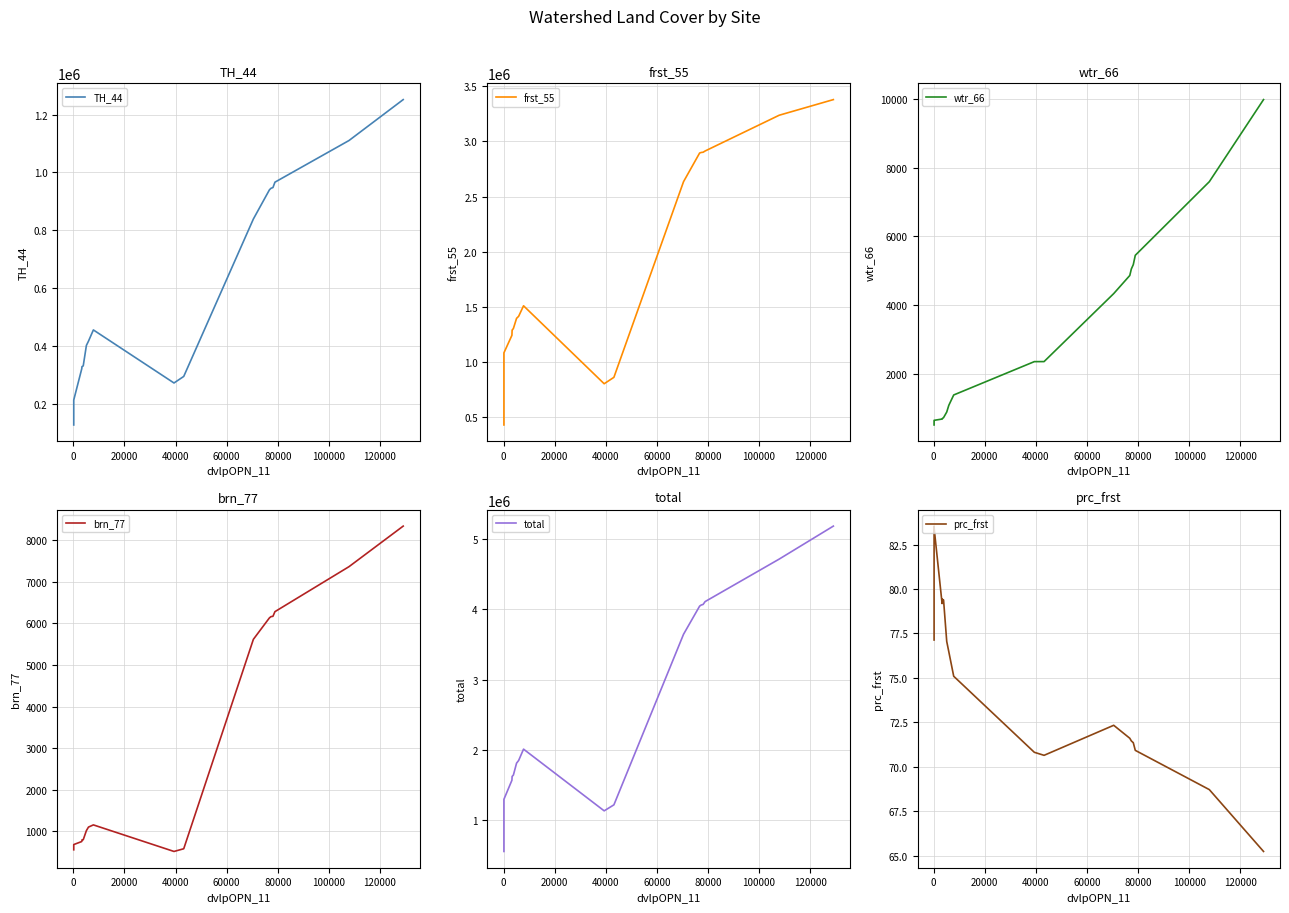

Is the value of brn_77 at 140000 greater than the value of wtr_66 at 12?

No